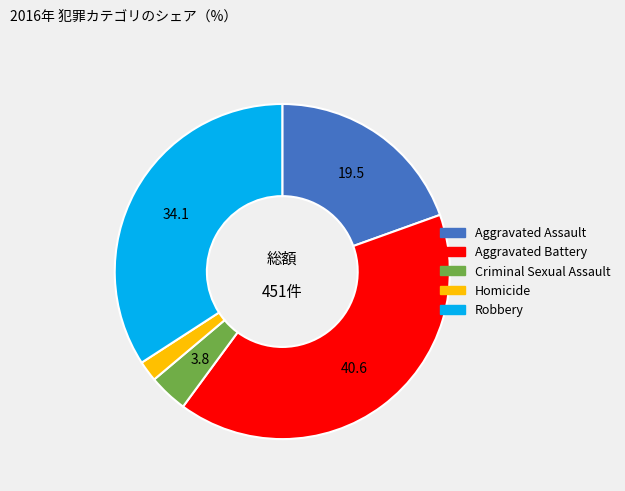

Does any single category account for the majority?

No